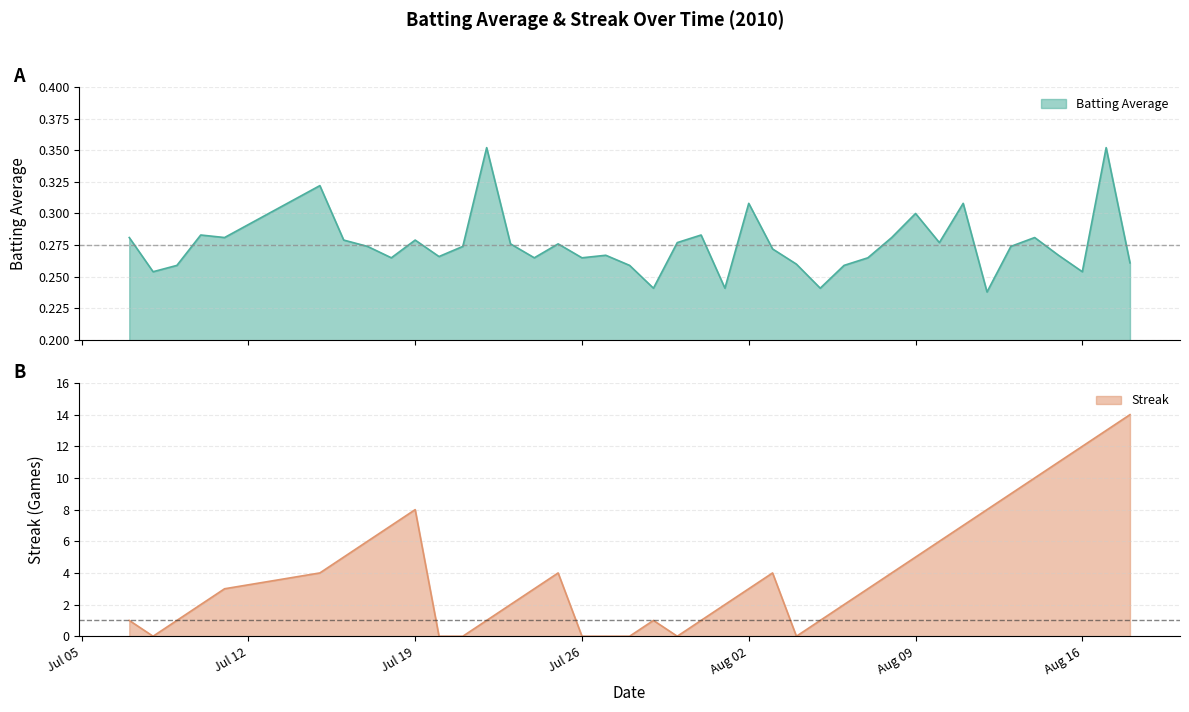

True or false: Streak has a value of 1.8 at Aug 09.

False